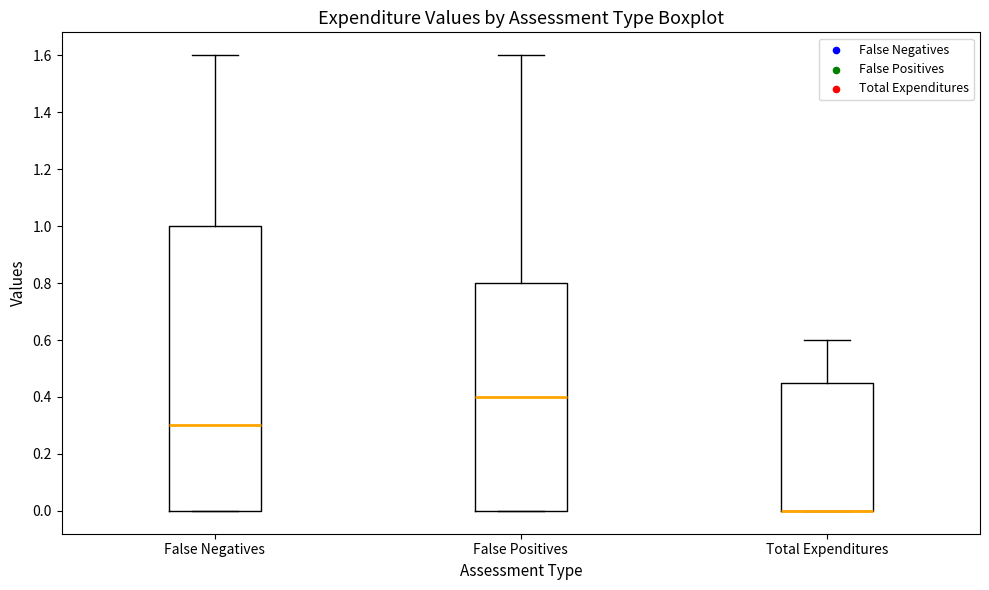

Reading left to right, transcribe this box plot: for each box, give where its median line is, the range the box spans, and where its two whiskers end, as read against the y-axis. The values are not printed on the chart, so give them approximately, as read against the axis.

False Negatives: median 0.30, box 0.00 to 1.00, whiskers 0.00 to 1.60
False Positives: median 0.40, box 0.00 to 0.80, whiskers 0.00 to 1.60
Total Expenditures: median 0.00 (drawn on the box's lower edge), box 0.00 to 0.46, whiskers 0.00 to 0.60